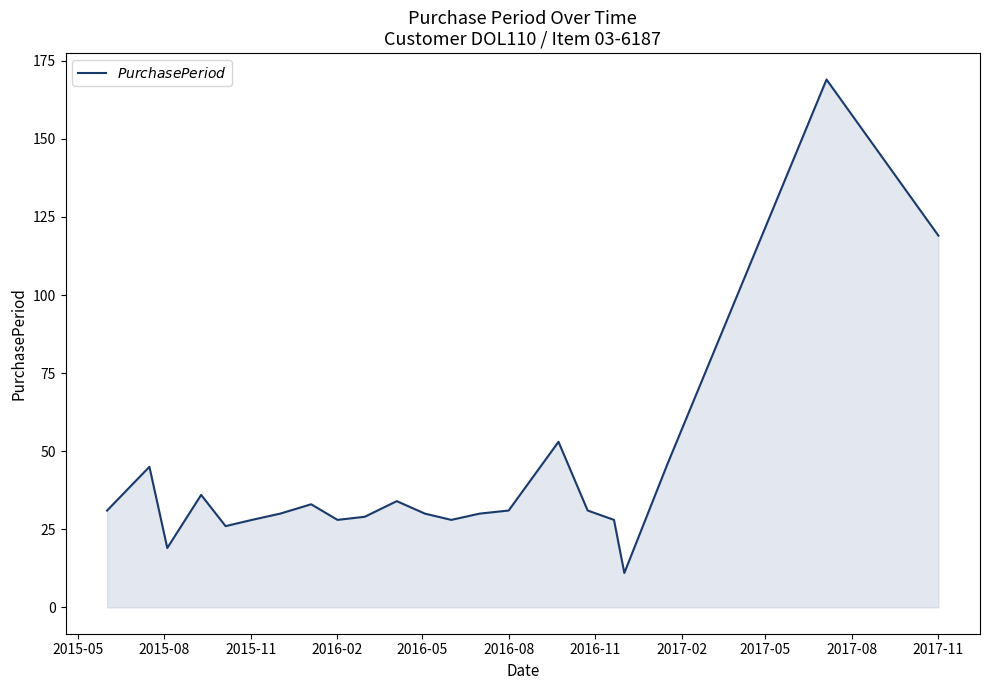

What is the greatest value displayed?

169